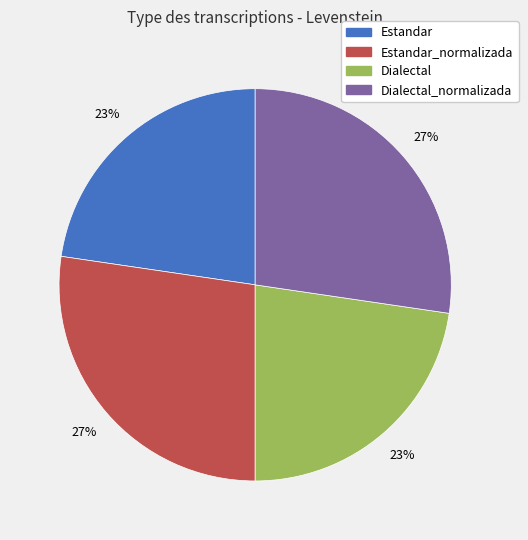

Does any single category account for the majority?

No